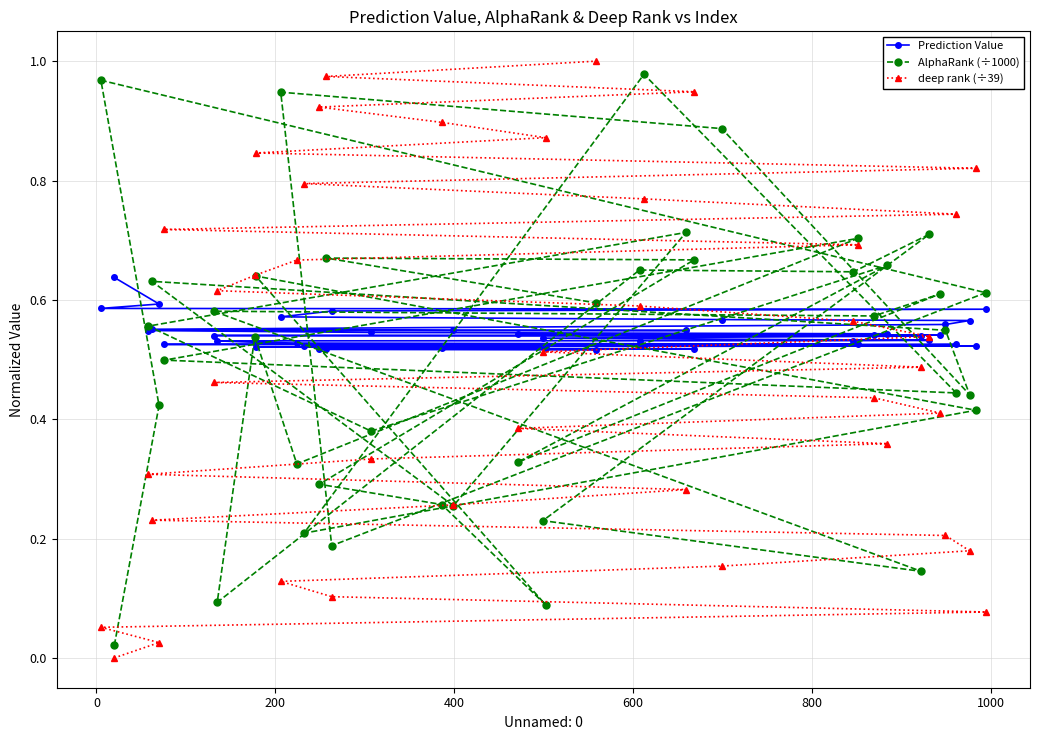

List the series in order of their peak value, highest first.

deep rank (÷39), AlphaRank (÷1000), Prediction Value